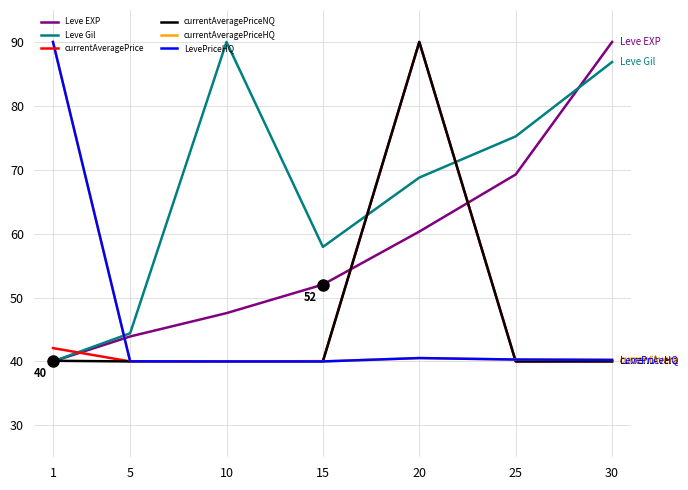

Does the chart have visible grid lines?

Yes